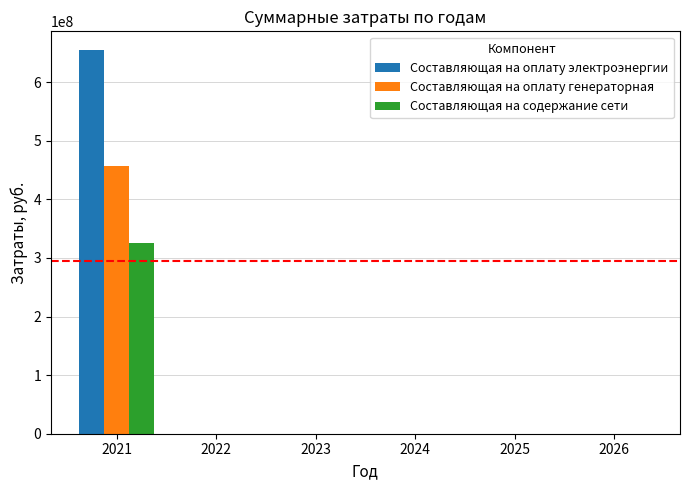

At which category is the sum across all series the highest?

2021